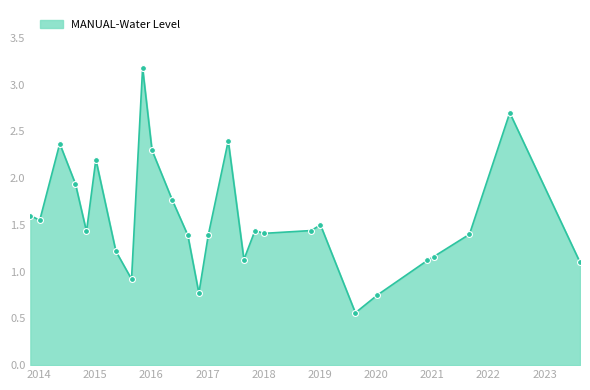

What is the maximum value shown in the chart?

3.2